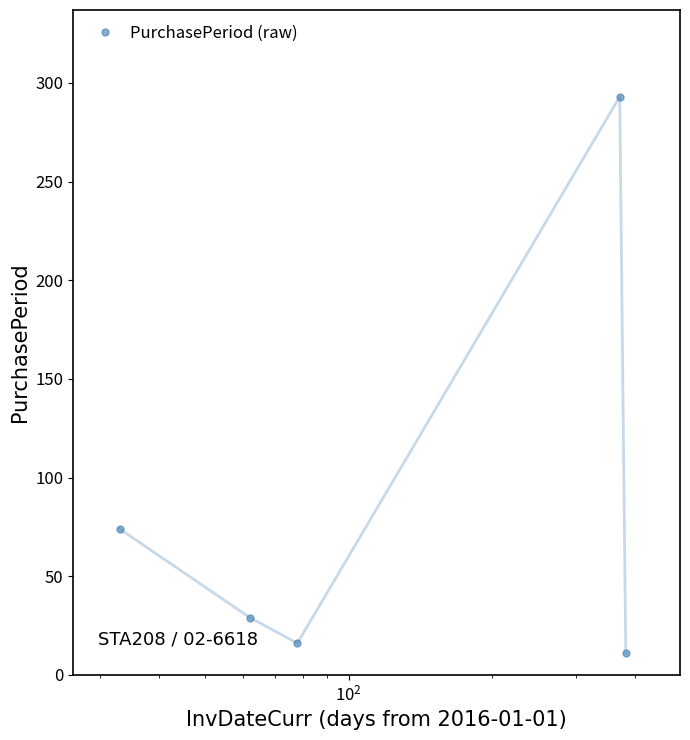

What is the greatest value displayed?

293